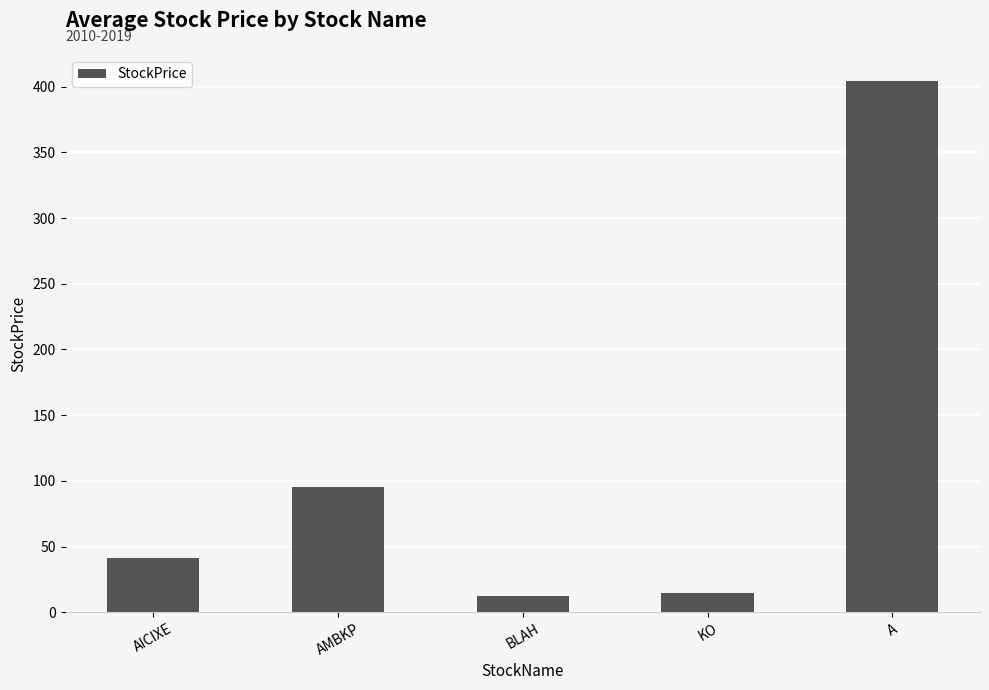

At which label does the data first exceed 41?

AICIXE